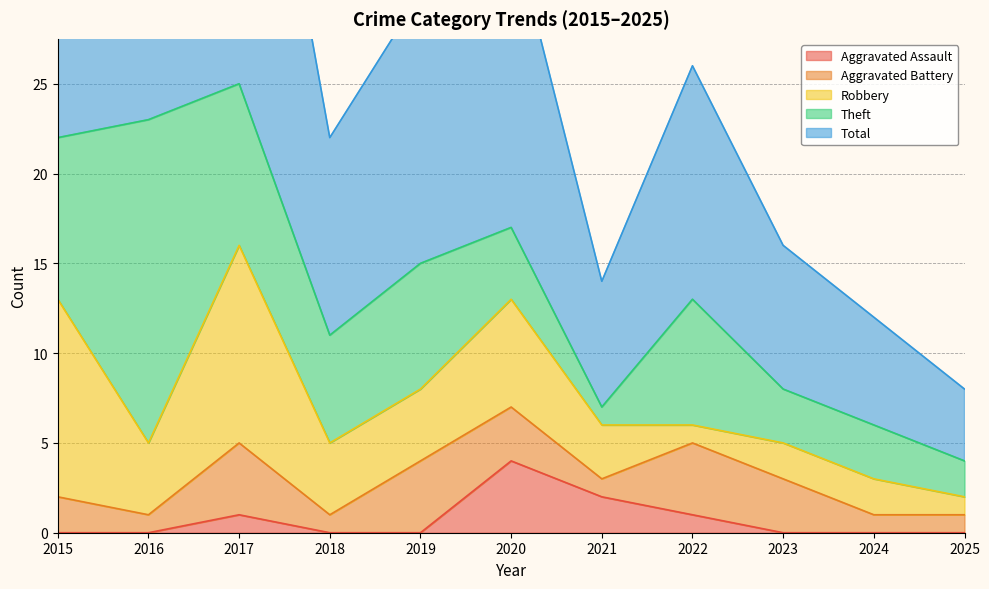

How many data points in Robbery are above 4?

3